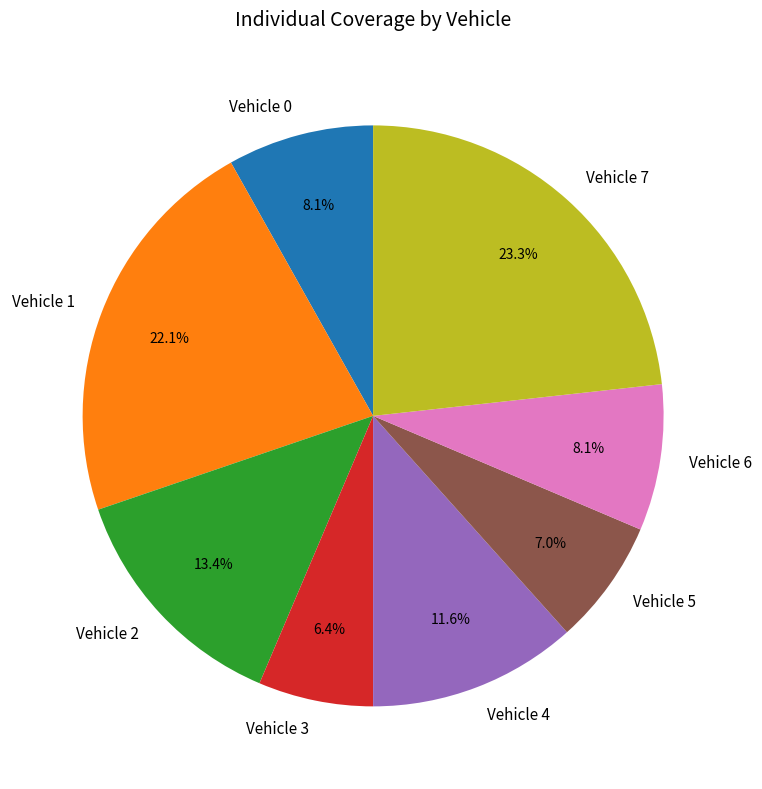

To the nearest percent, what is the combined percentage of Vehicle 7 and Vehicle 4?

35%